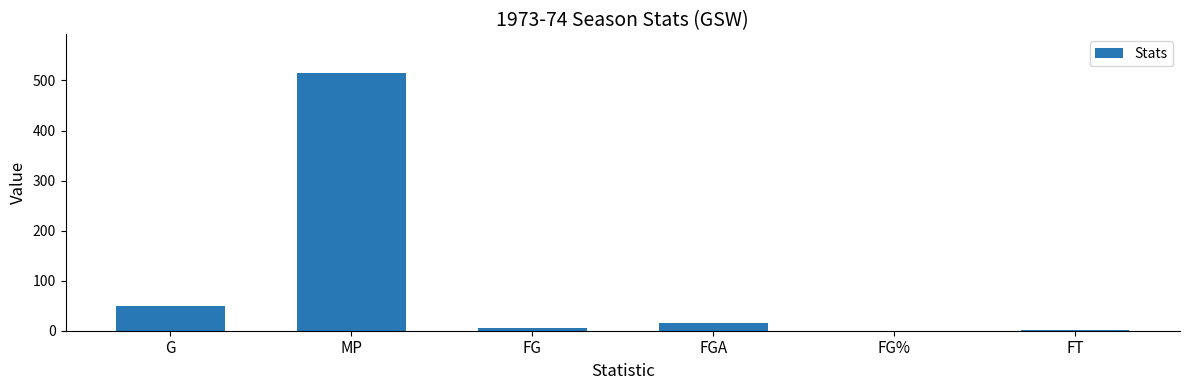

What is the sum of all values?

588.3